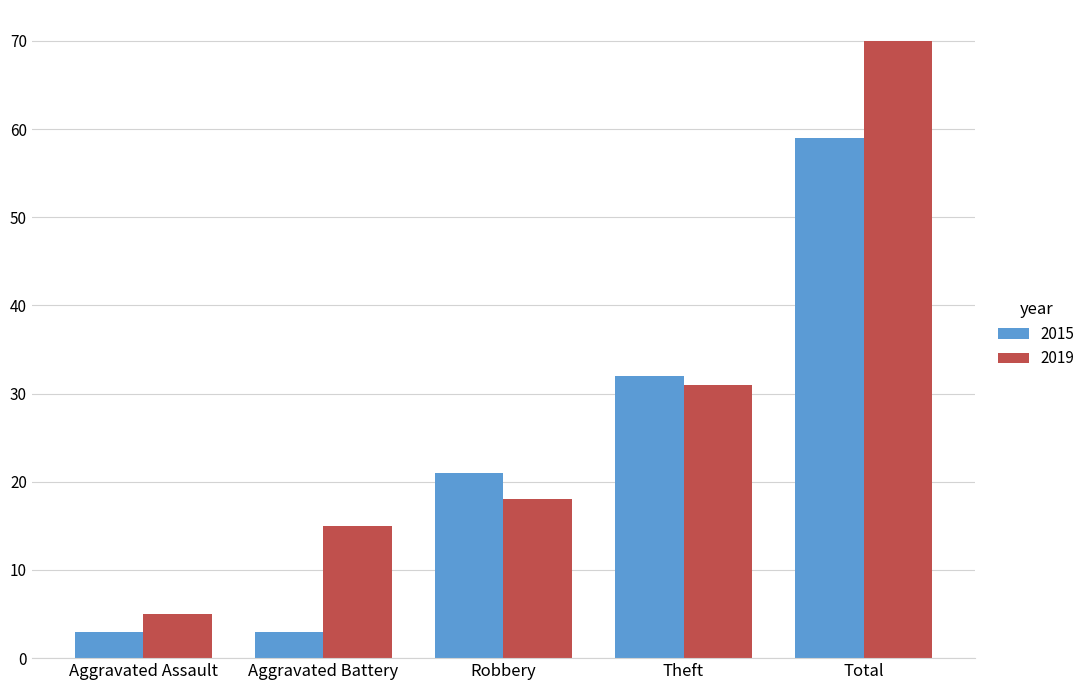

What is the highest value of the 2015 series?

59